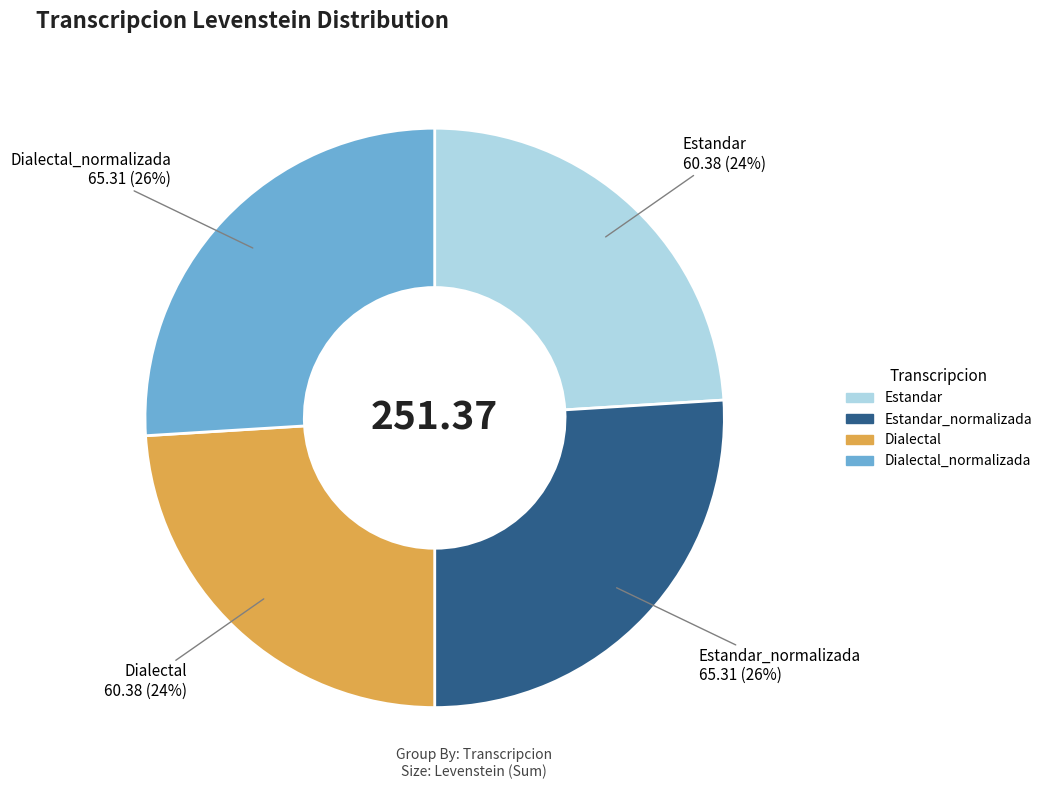

To the nearest percent, what is the average slice percentage?

25%